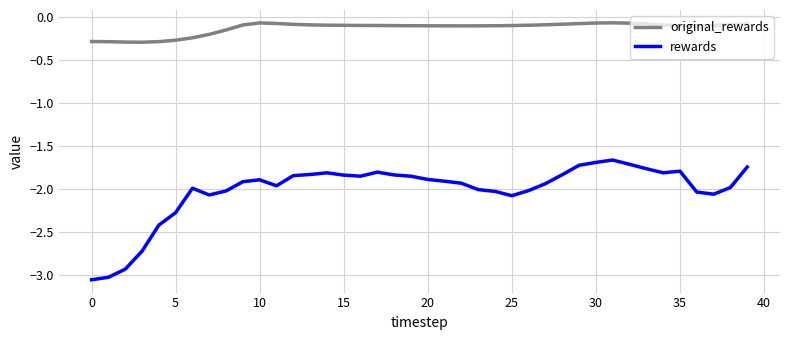

Which series has the widest spread of values?

rewards